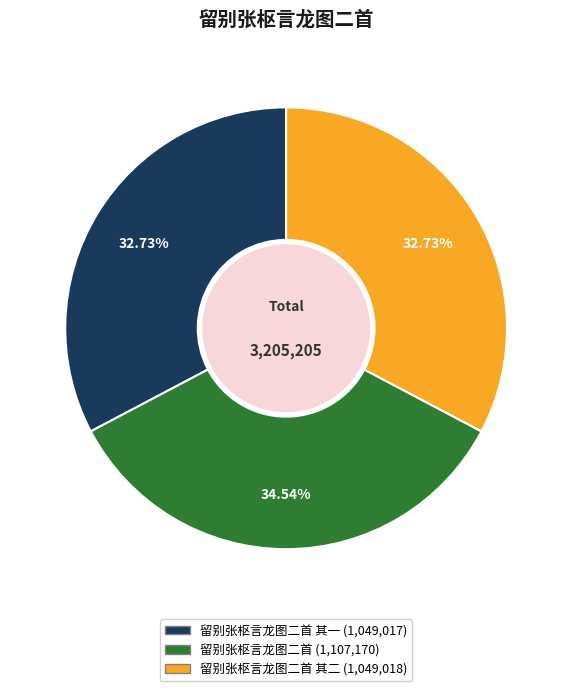

Does any single category account for the majority?

No